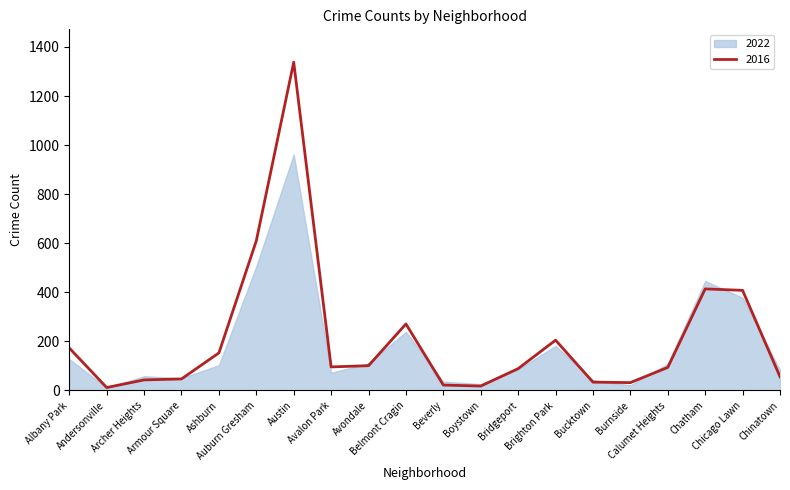

Rank the categories by value from highest to lowest.

Austin, Auburn Gresham, Chatham, Chicago Lawn, Belmont Cragin, Brighton Park, Albany Park, Ashburn, Avondale, Avalon Park, Calumet Heights, Bridgeport, Chinatown, Armour Square, Archer Heights, Bucktown, Burnside, Beverly, Boystown, Andersonville